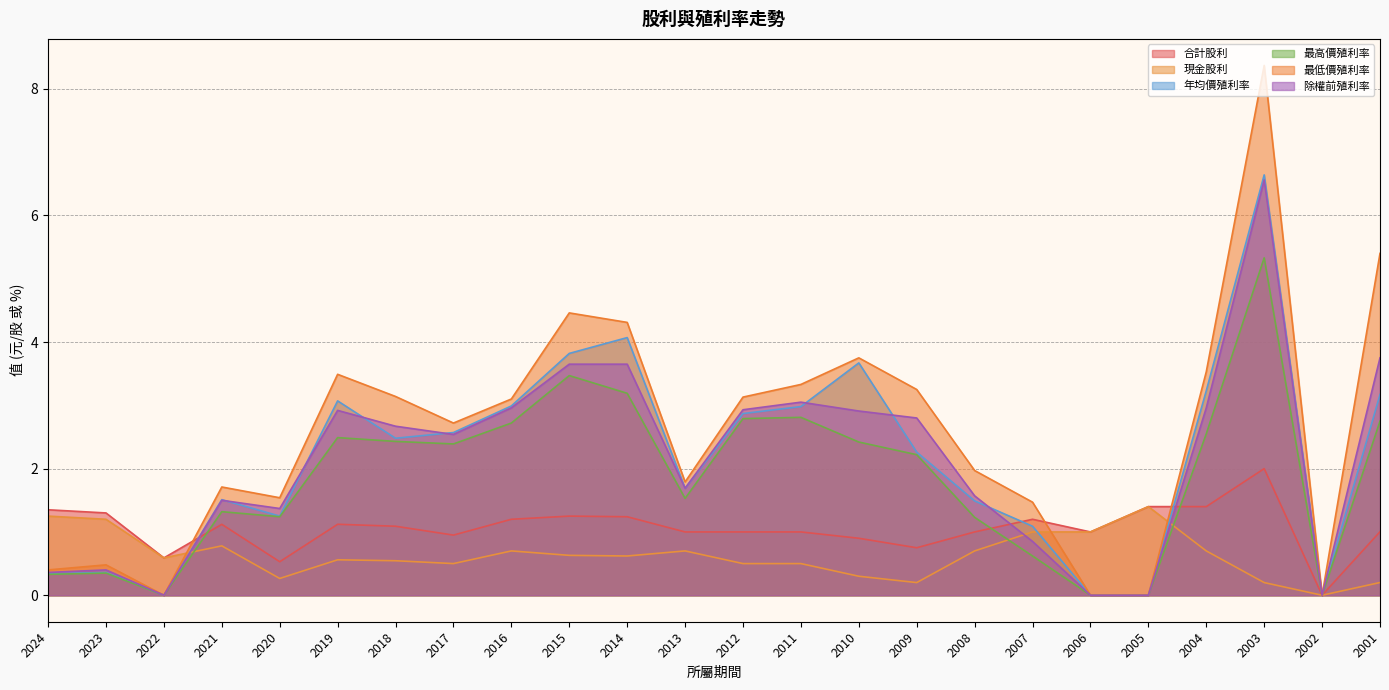

Which series has the largest total across all categories?

最低價殖利率